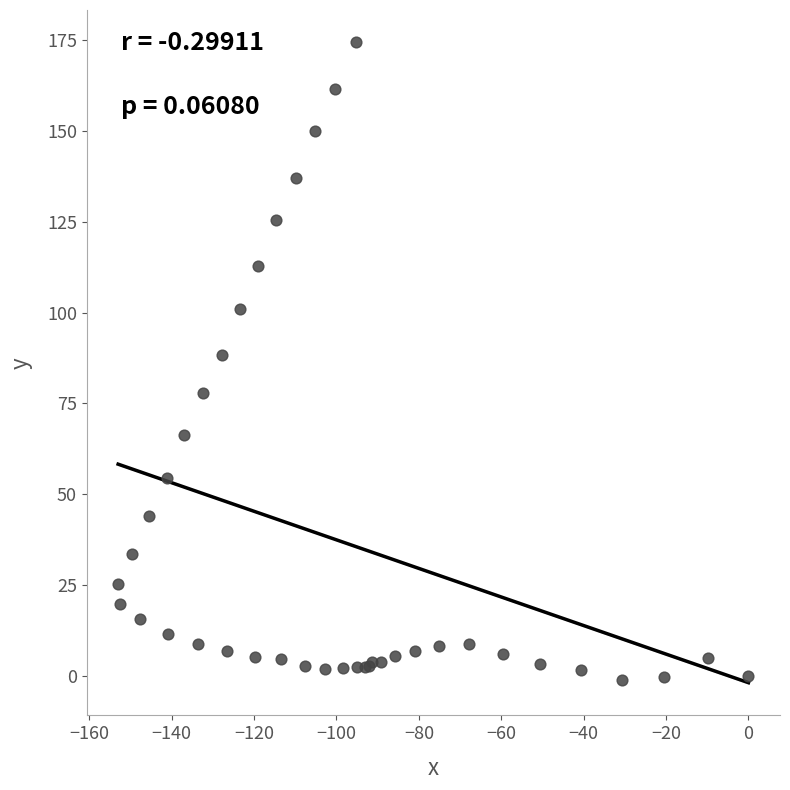

What Y value in the scatter plot is closest to 86?

88.2